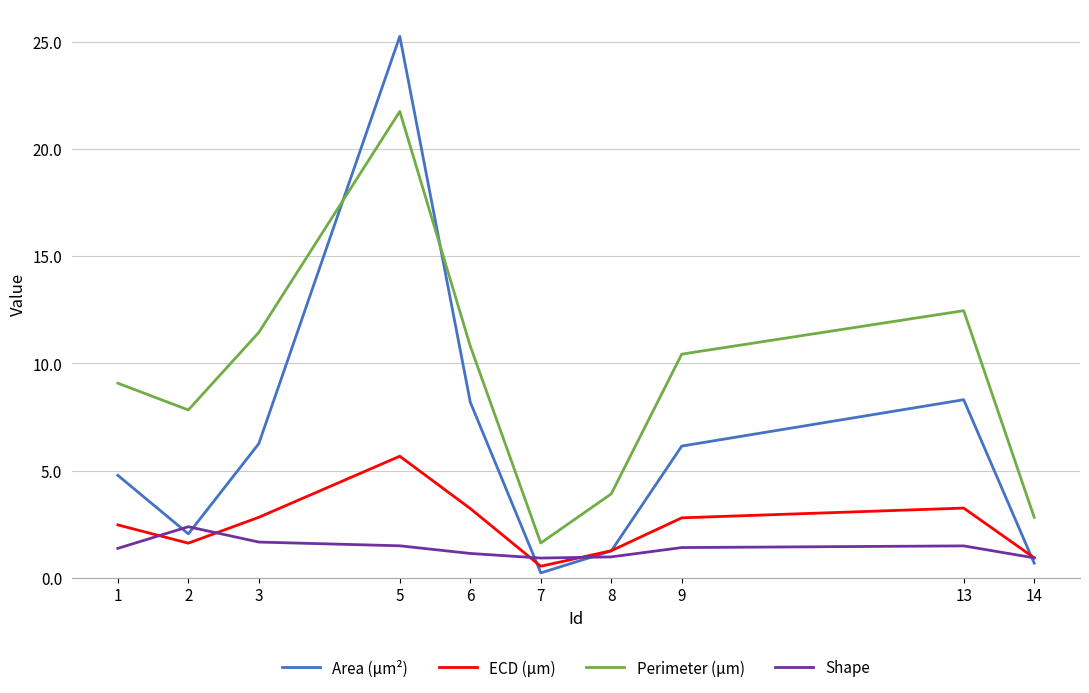

True or false: Perimeter (μm) has more than 1 interior local peaks.

True